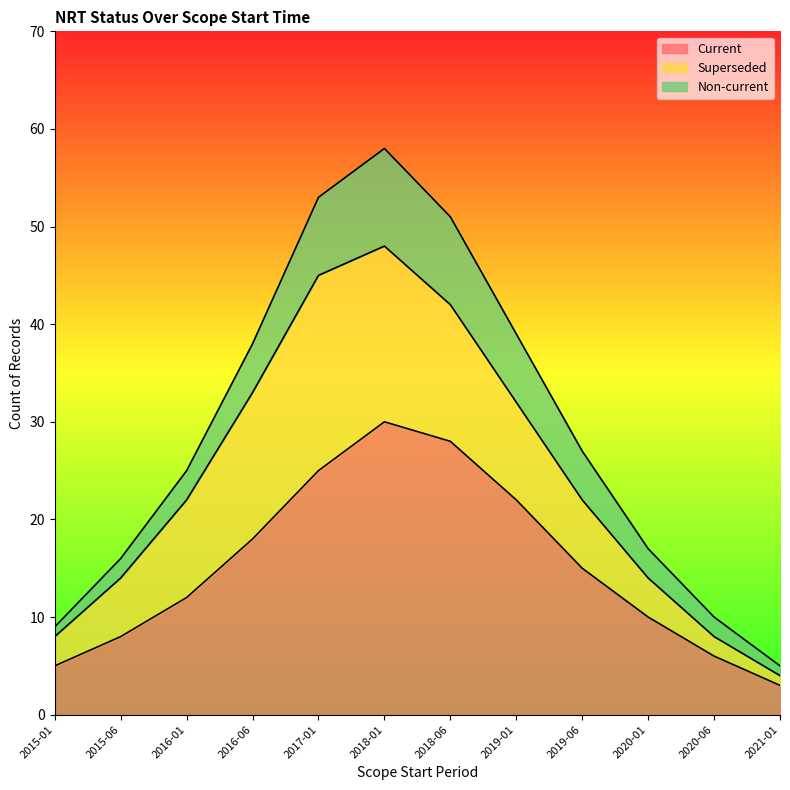

Does the chart display data point markers on the line(s)?

No